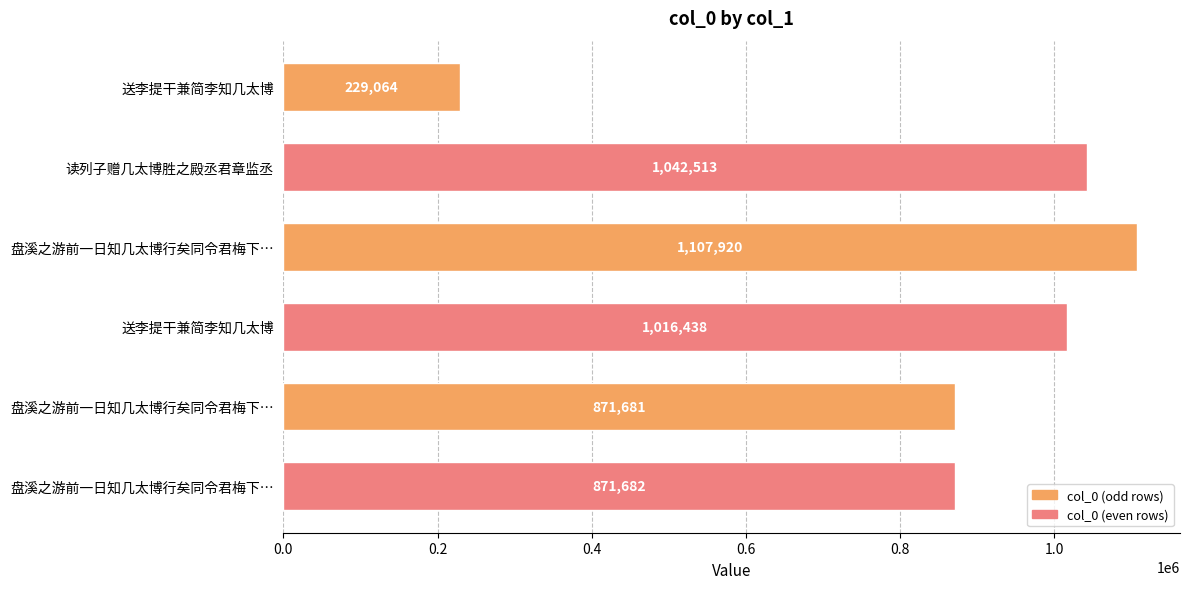

What is the difference between the maximum and minimum values?

878856